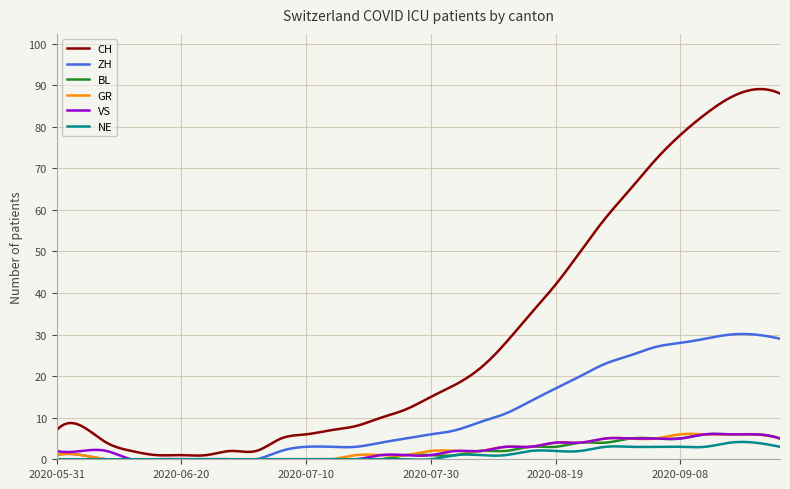

What is the greatest value displayed?

89.1